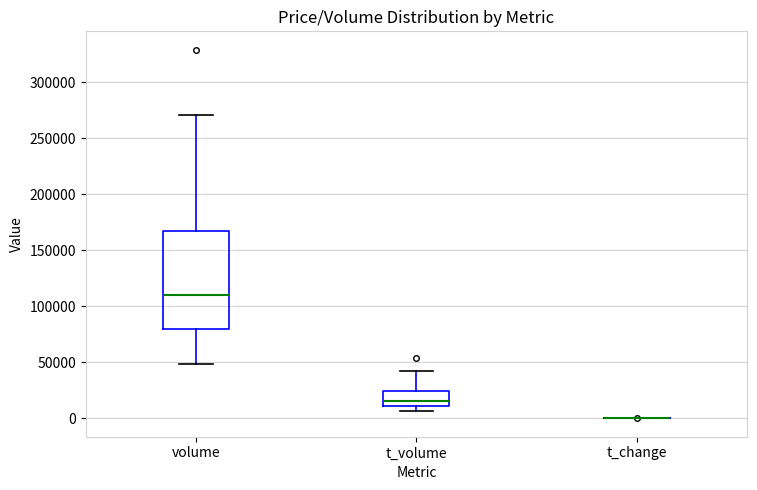

Reading left to right, read every box against the y-axis: the position of its median line, the range the box covers, and the ends of its whiskers. The values are not printed on the chart, so give them approximately, as read against the axis.

volume: median 110000, box 80000 to 165000, whiskers 50000 to 270000
t_volume: median 15000, box 10000 to 25000, whiskers 5000 to 40000
t_change: box collapsed to a line at 0, whiskers 0 to 0